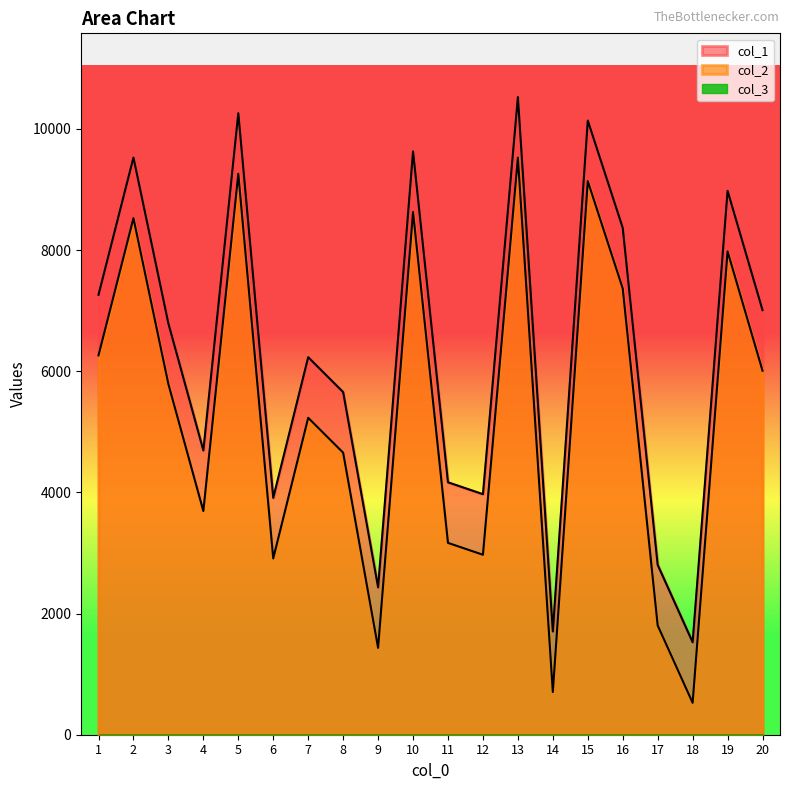

True or false: col_2 has more than 1 interior local peaks.

True